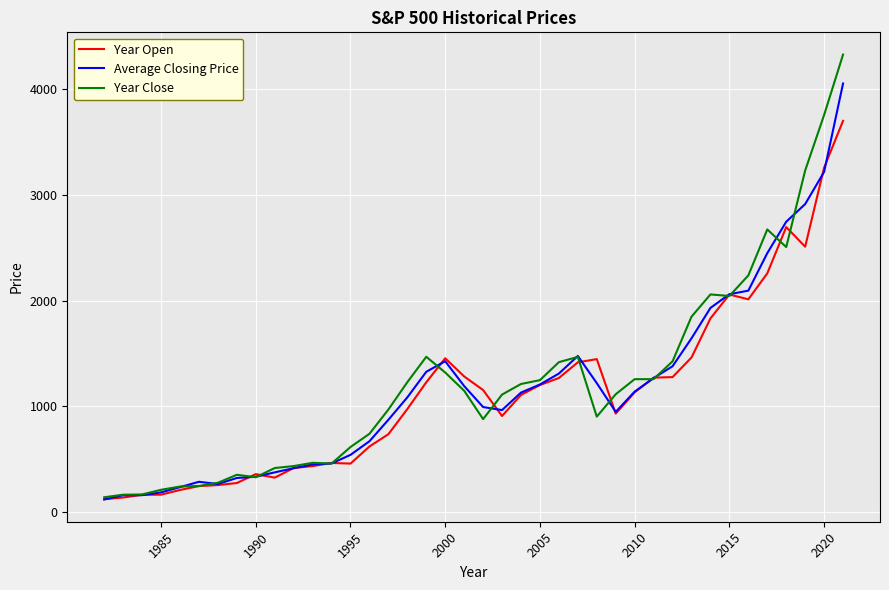

Which series has the widest spread of values?

Year Close